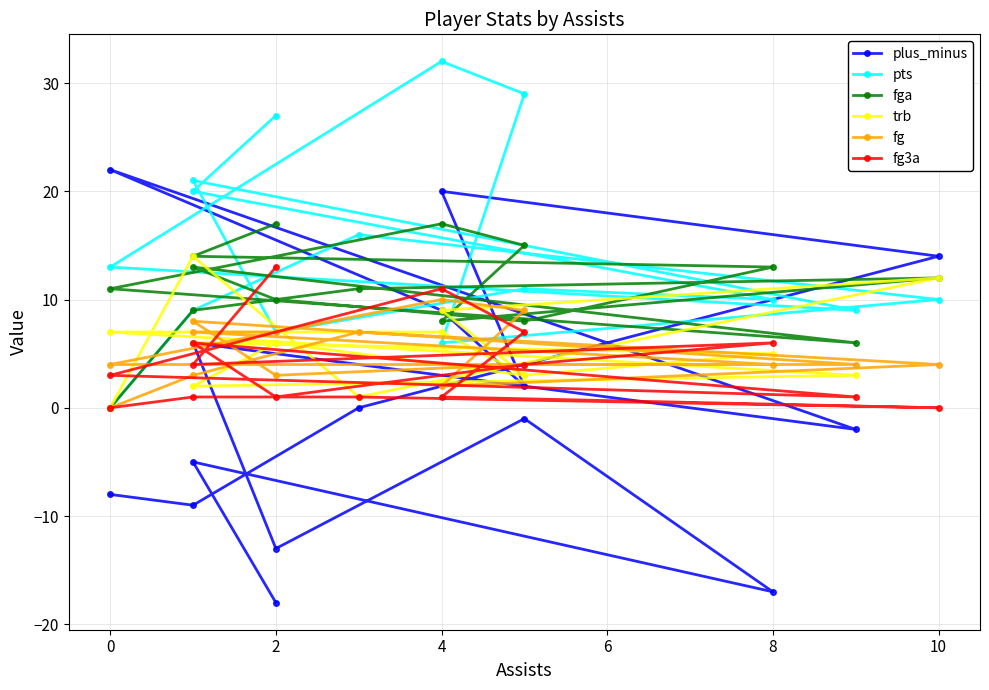

What are all the series names shown in the legend?

plus_minus, pts, fga, trb, fg, fg3a